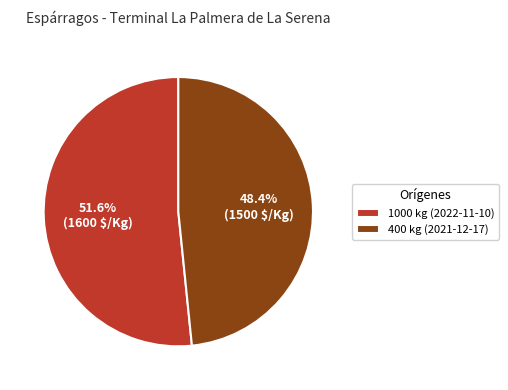

Rank the categories by value from highest to lowest.

1000 kg (2022-11-10), 400 kg (2021-12-17)